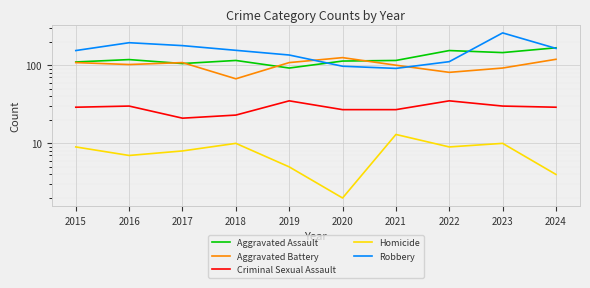

Which category has the lowest value across all series?

2020